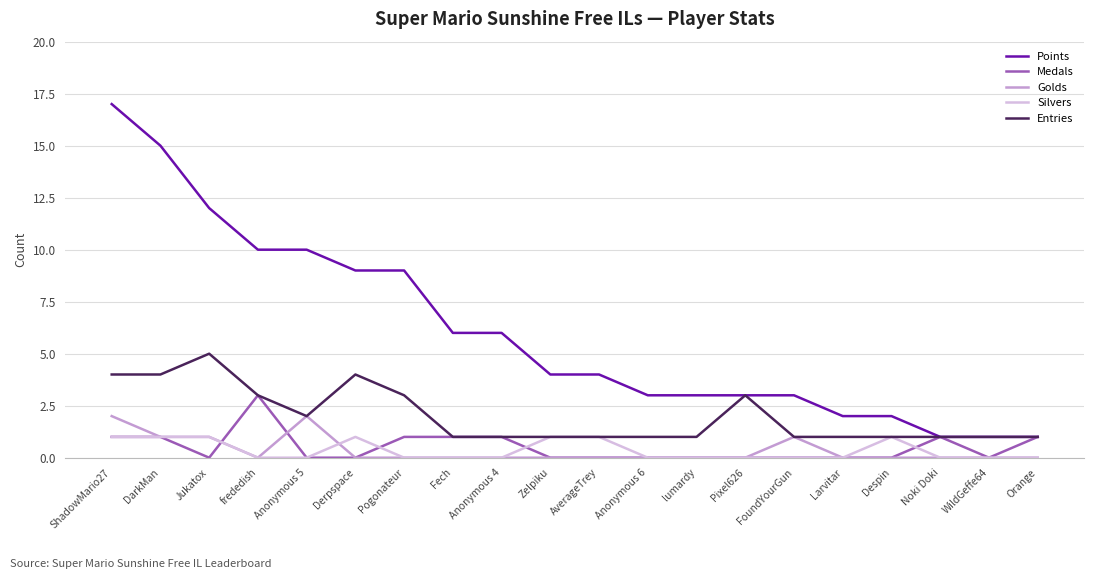

Reading left to right, transcribe all the data shown in this chart.

Points: ShadowMario27=17	DarkMan=15	Jukatox=12	frededish=10	Anonymous 5=10	Derpspace=9	Pogonateur=9	Fech=6	Anonymous 4=6	Zelpiku=4	AverageTrey=4	Anonymous 6=3	lumardy=3	Pixel626=3	FoundYourGun=3	Larvitar=2	Despin=2	Noki Doki=1	WildGeffe64=1	Orange=1
Medals: ShadowMario27=1	DarkMan=1	Jukatox=0	frededish=3	Anonymous 5=0	Derpspace=0	Pogonateur=1	Fech=1	Anonymous 4=1	Zelpiku=0	AverageTrey=0	Anonymous 6=0	lumardy=0	Pixel626=0	FoundYourGun=0	Larvitar=0	Despin=0	Noki Doki=1	WildGeffe64=0	Orange=1
Golds: ShadowMario27=2	DarkMan=1	Jukatox=1	frededish=0	Anonymous 5=2	Derpspace=0	Pogonateur=0	Fech=0	Anonymous 4=0	Zelpiku=0	AverageTrey=0	Anonymous 6=0	lumardy=0	Pixel626=0	FoundYourGun=1	Larvitar=0	Despin=0	Noki Doki=0	WildGeffe64=0	Orange=0
Silvers: ShadowMario27=1	DarkMan=1	Jukatox=1	frededish=0	Anonymous 5=0	Derpspace=1	Pogonateur=0	Fech=0	Anonymous 4=0	Zelpiku=1	AverageTrey=1	Anonymous 6=0	lumardy=0	Pixel626=0	FoundYourGun=0	Larvitar=0	Despin=1	Noki Doki=0	WildGeffe64=0	Orange=0
Entries: ShadowMario27=4	DarkMan=4	Jukatox=5	frededish=3	Anonymous 5=2	Derpspace=4	Pogonateur=3	Fech=1	Anonymous 4=1	Zelpiku=1	AverageTrey=1	Anonymous 6=1	lumardy=1	Pixel626=3	FoundYourGun=1	Larvitar=1	Despin=1	Noki Doki=1	WildGeffe64=1	Orange=1